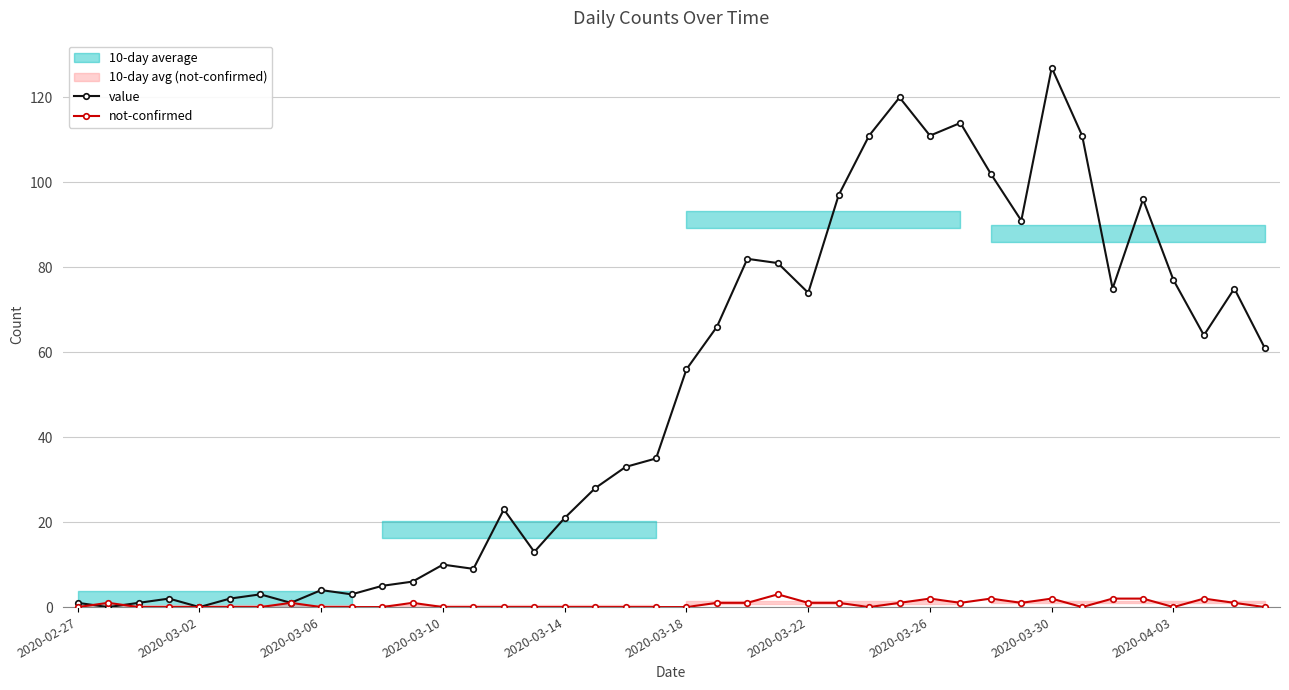

True or false: not-confirmed and value intersect in this chart.

True